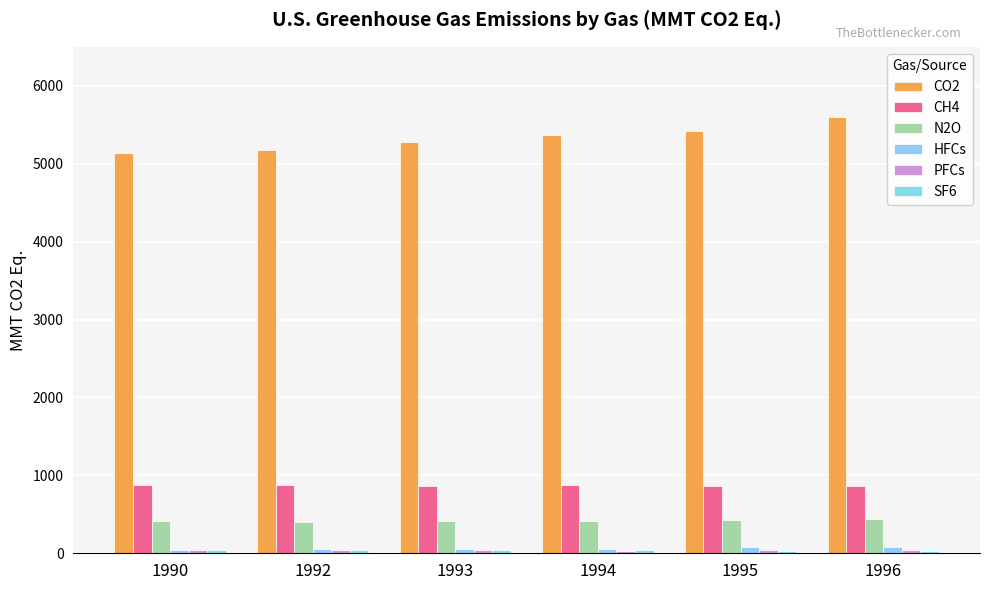

List the series in order of their peak value, lowest first.

SF6, PFCs, HFCs, N2O, CH4, CO2